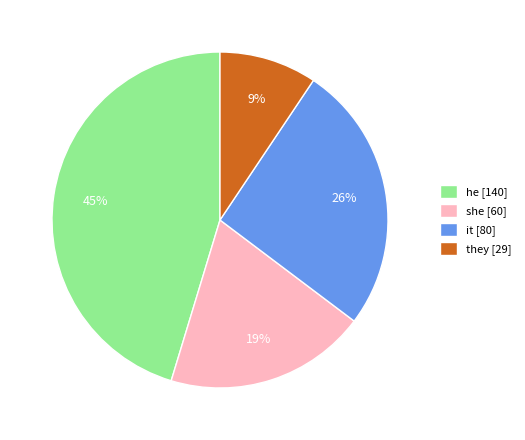

Count the number of slices in the pie.

4